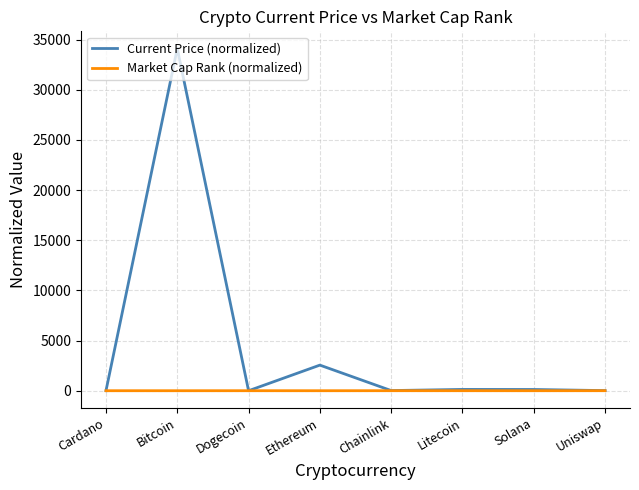

What is the difference between the highest and lowest values at Chainlink?

12.6